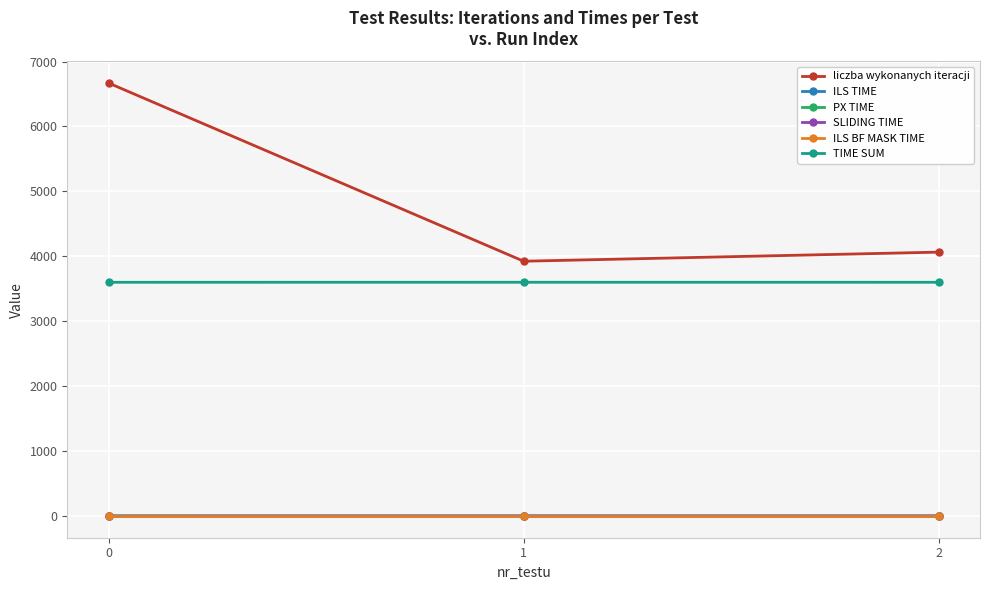

At how many categories does at least one series exceed 699?

3